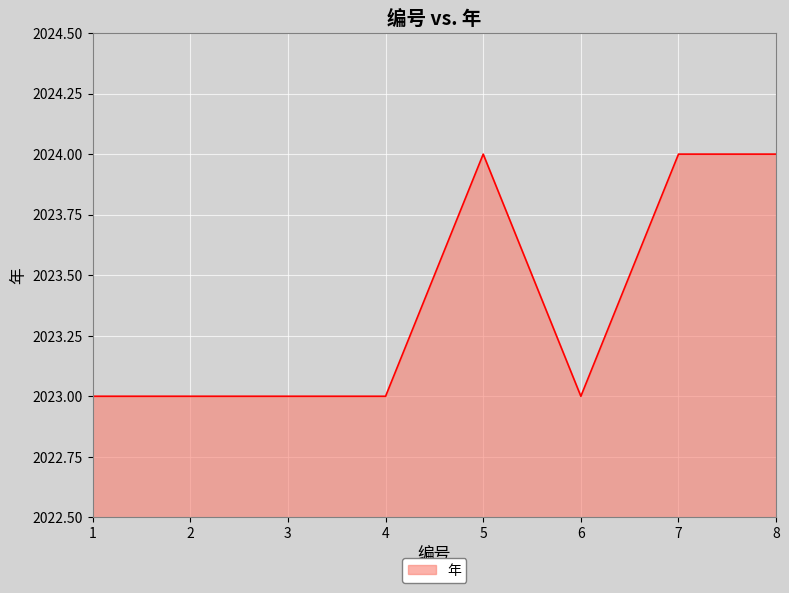

Reading left to right, what are all the values shown in this chart?

1=2023	2=2023	3=2023	4=2023	5=2024	6=2023	7=2024	8=2024